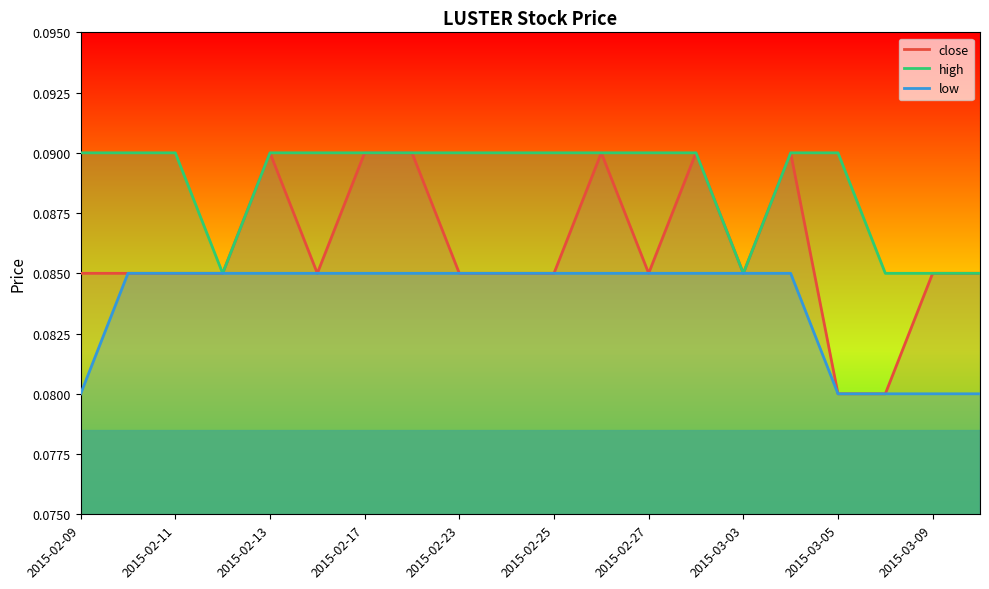

What is the minimum value for low?

0.1